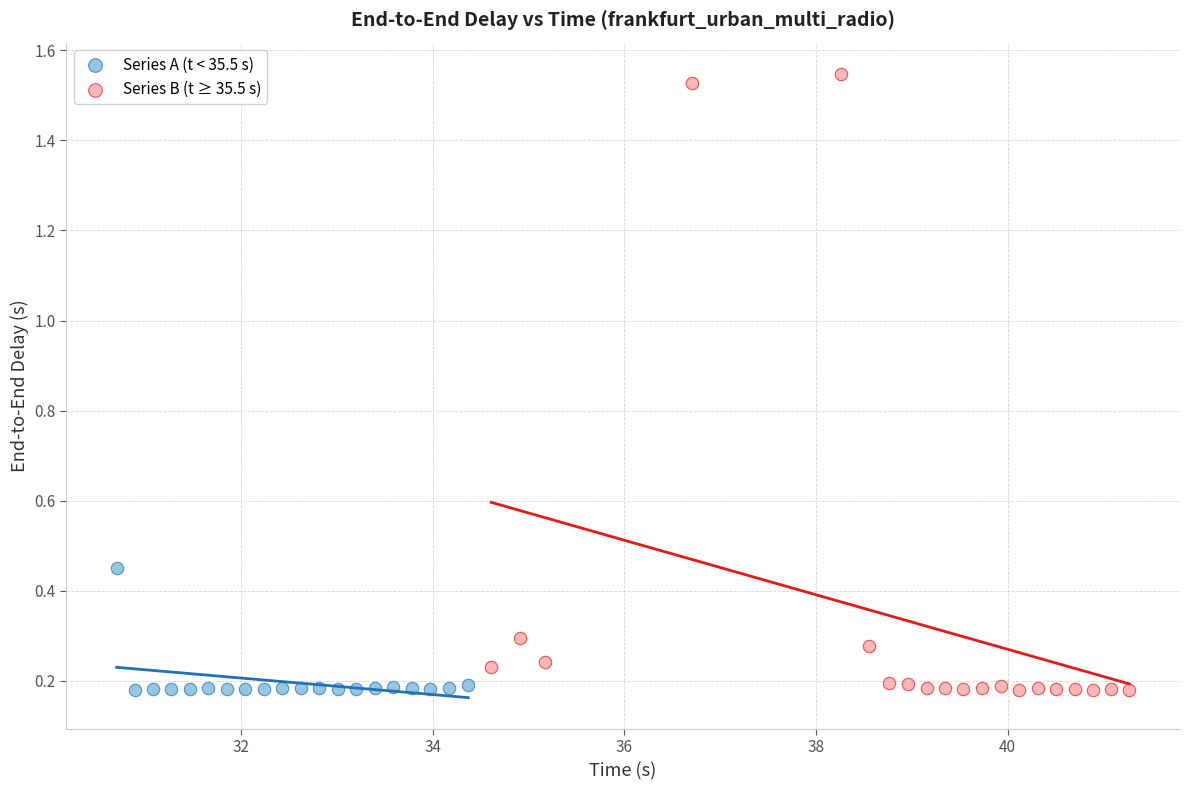

Which series has the widest spread of Y values?

Series B (t ≥ 35.5 s)